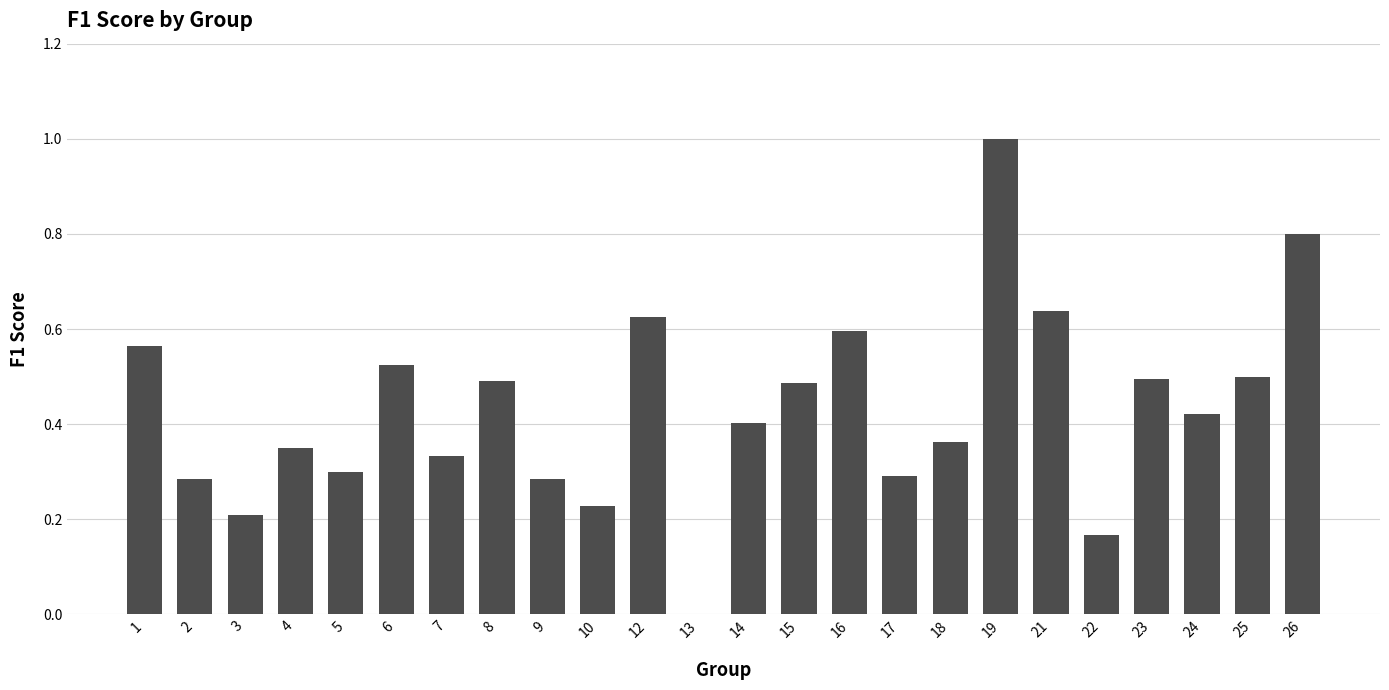

Which label corresponds to the largest value in the chart?

19